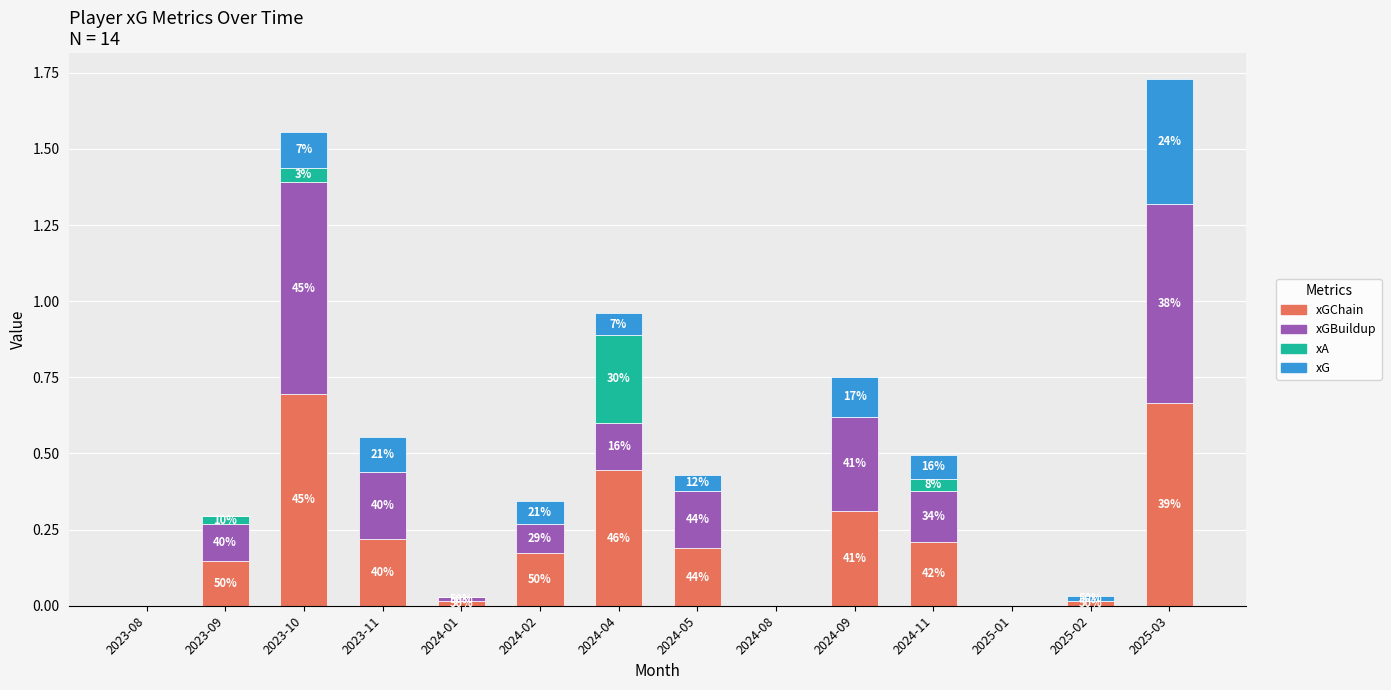

What position from the right is 2025-02?

2